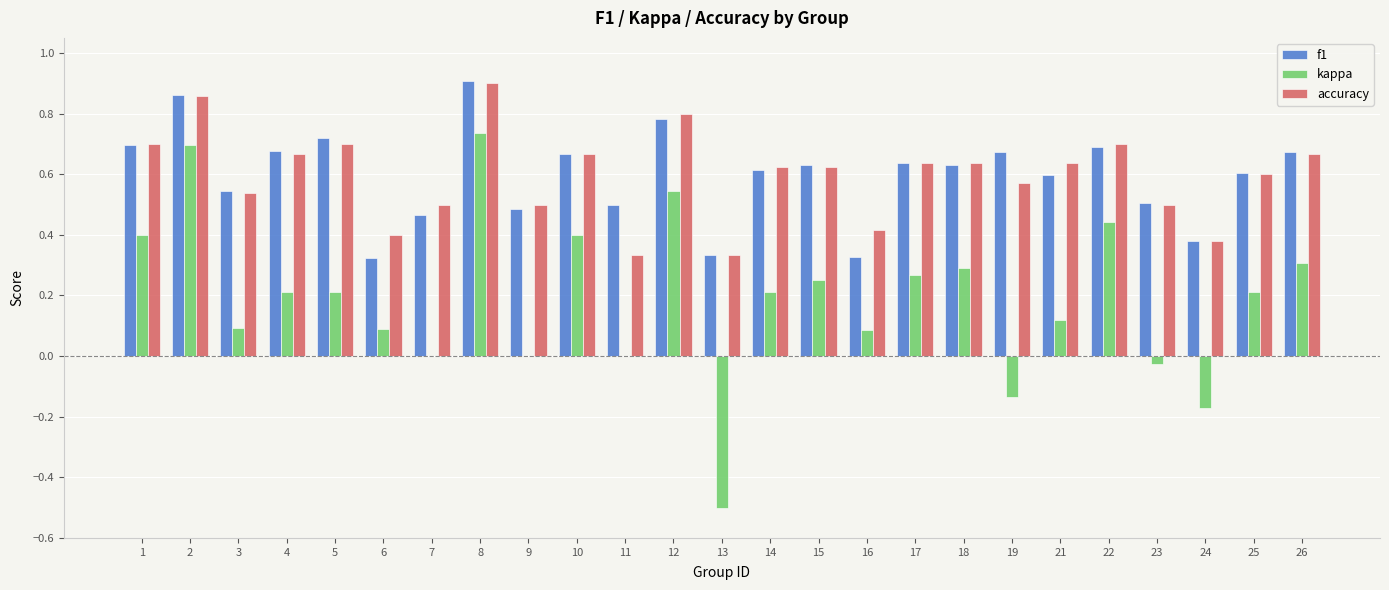

At which category is the sum across all series the highest?

8